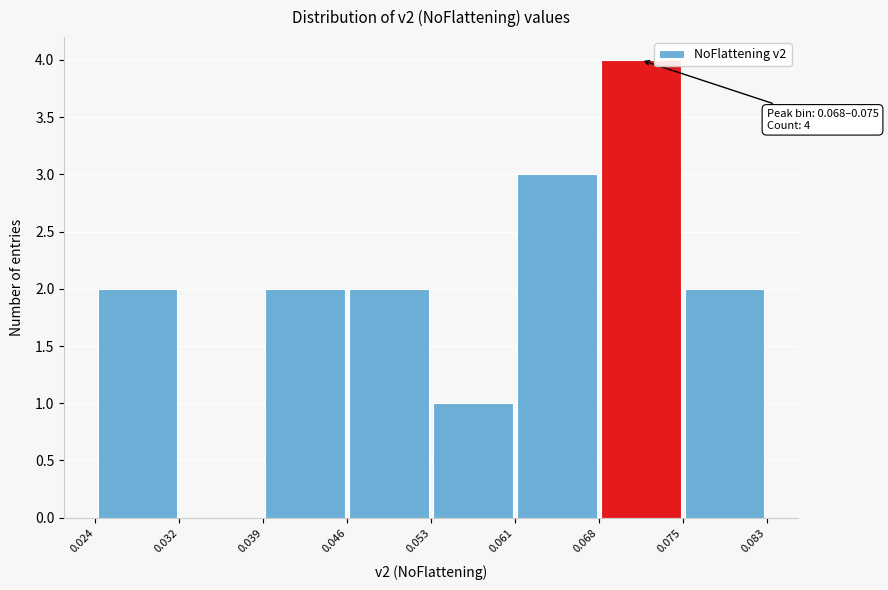

Over which range of the x-axis is the bar tallest?

0.068 to 0.075